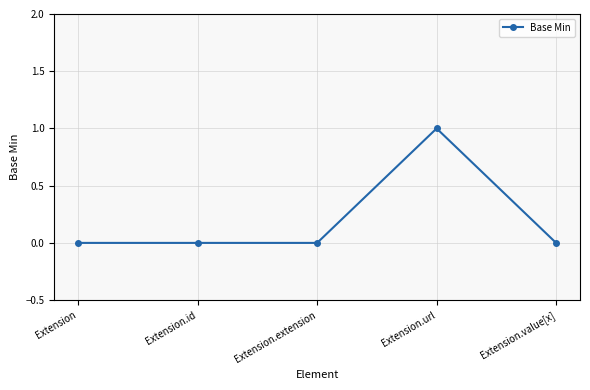

Does the chart have visible grid lines?

Yes